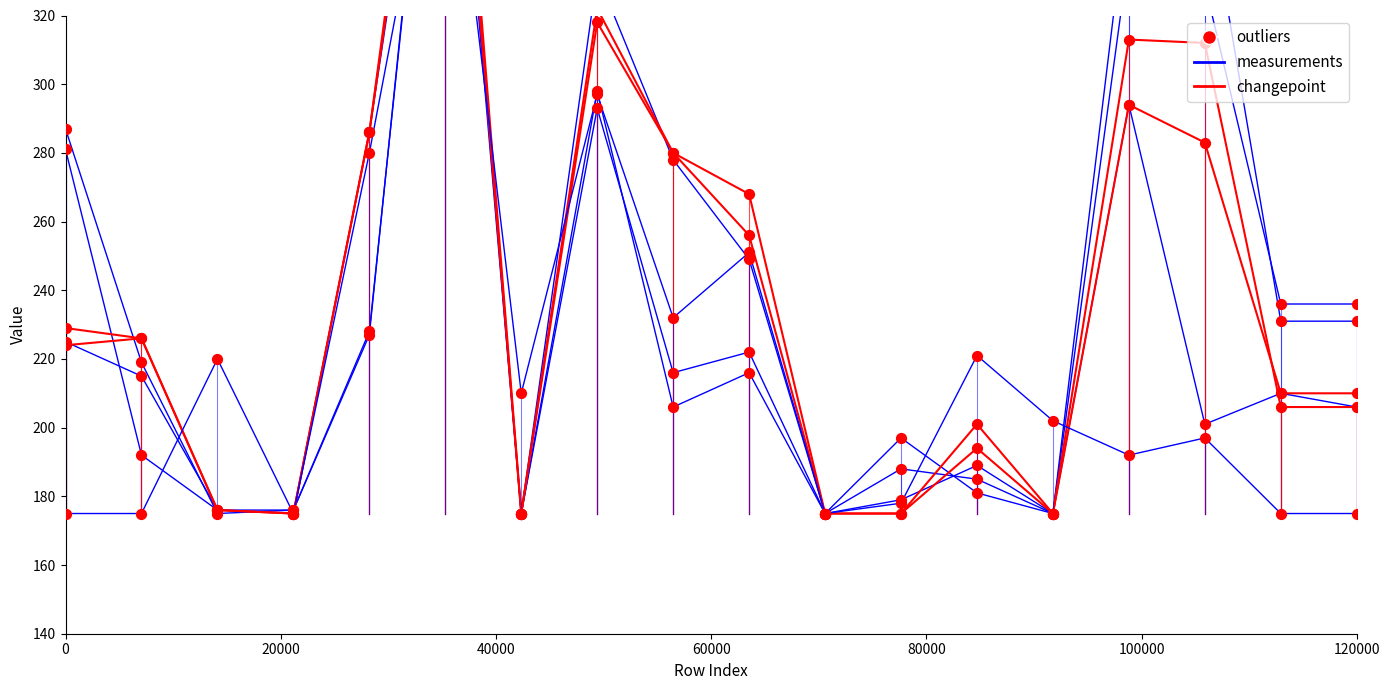

Which series has the widest spread of Y values?

changepoint